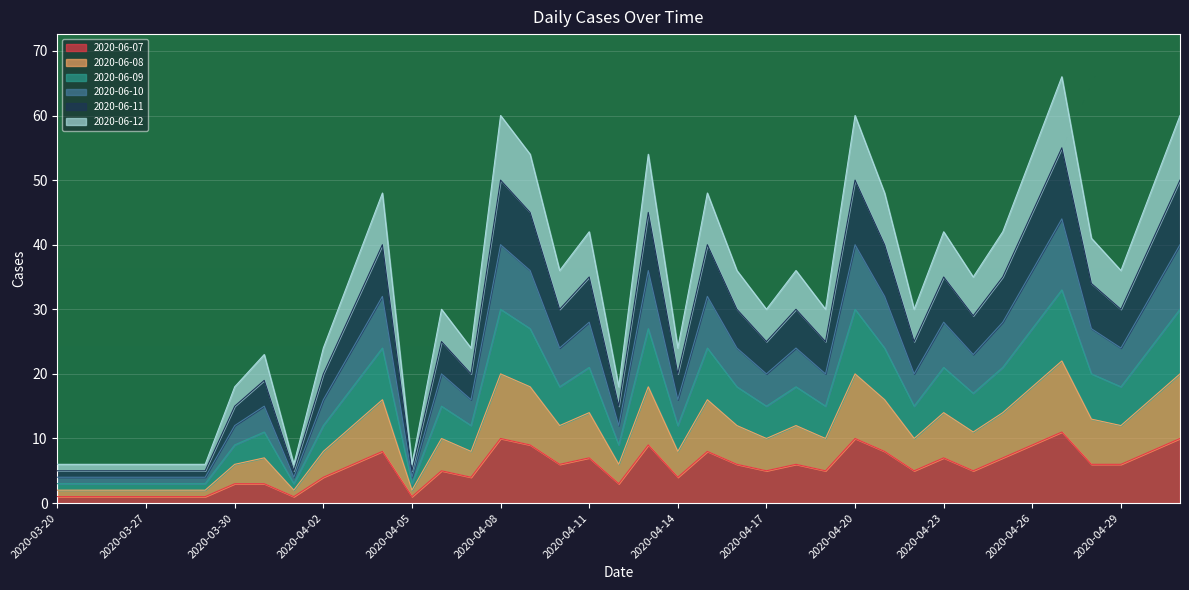

At which label does 2020-06-10 reach its peak?

2020-04-27